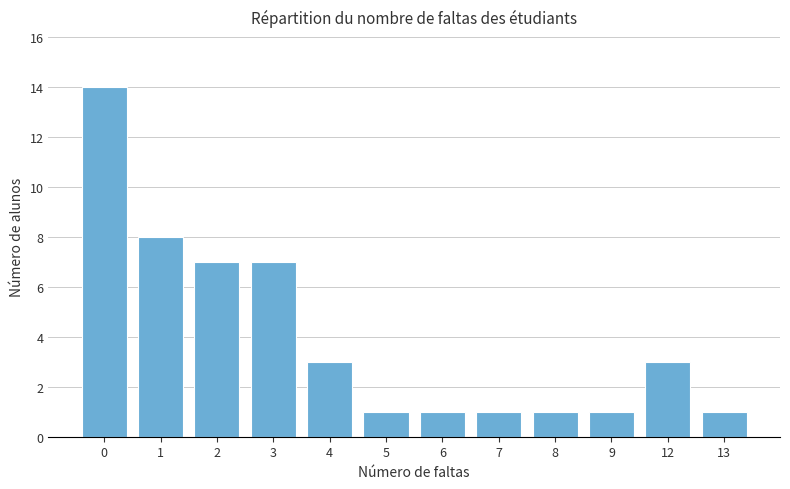

What is the value of the 2nd bar from the left?

8